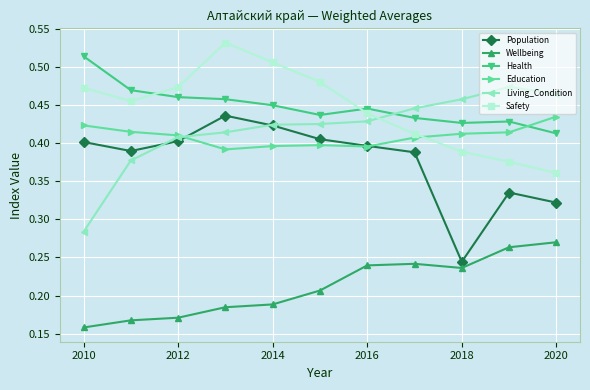

How many Safety values are between 0 and 1?

11